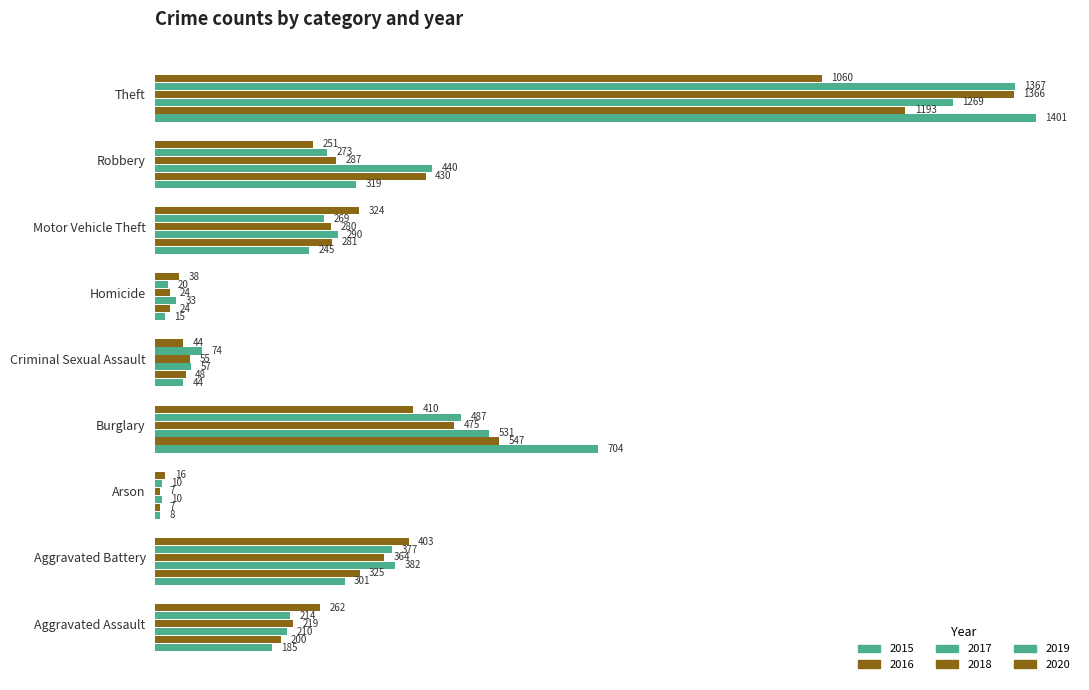

What is the lowest value of the 2015 series?

8